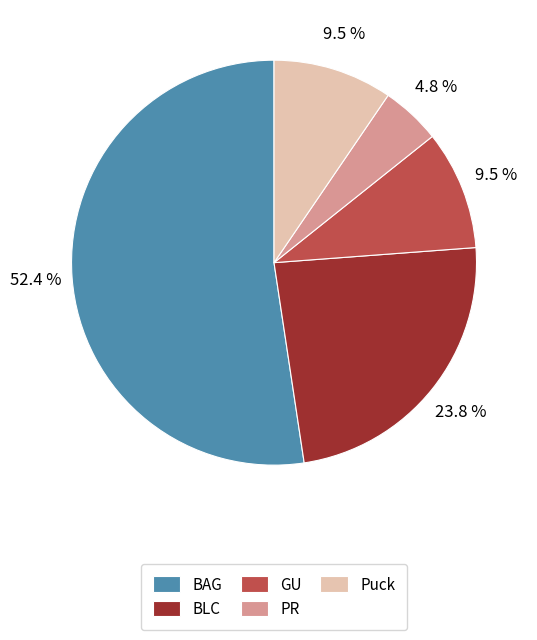

How many segments does this pie chart have?

5